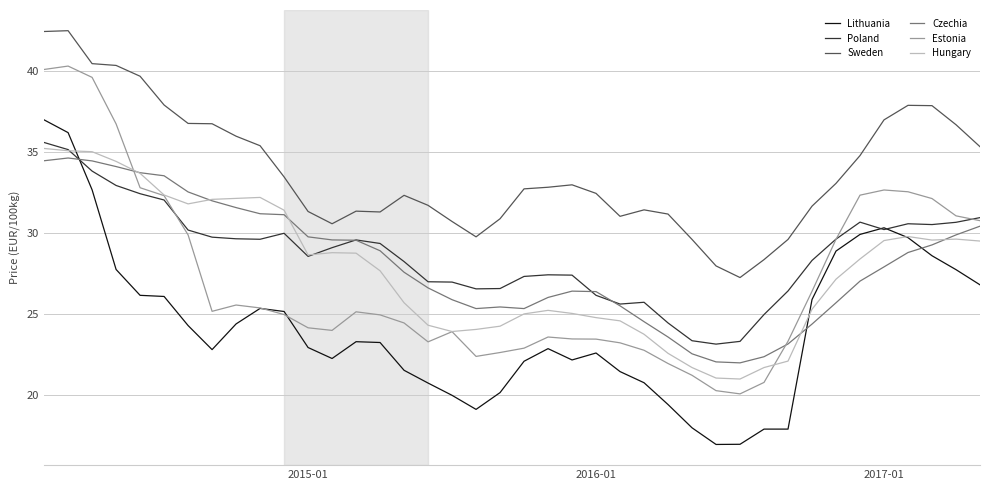

True or false: Poland and Sweden cross at least once.

False